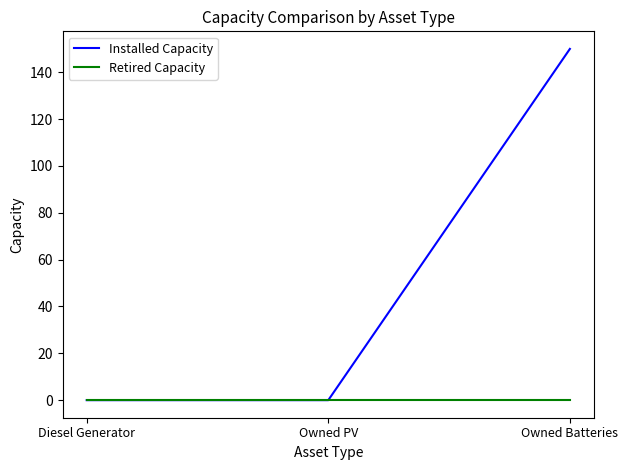

Rank the series by their average value, from highest to lowest.

Installed Capacity, Retired Capacity